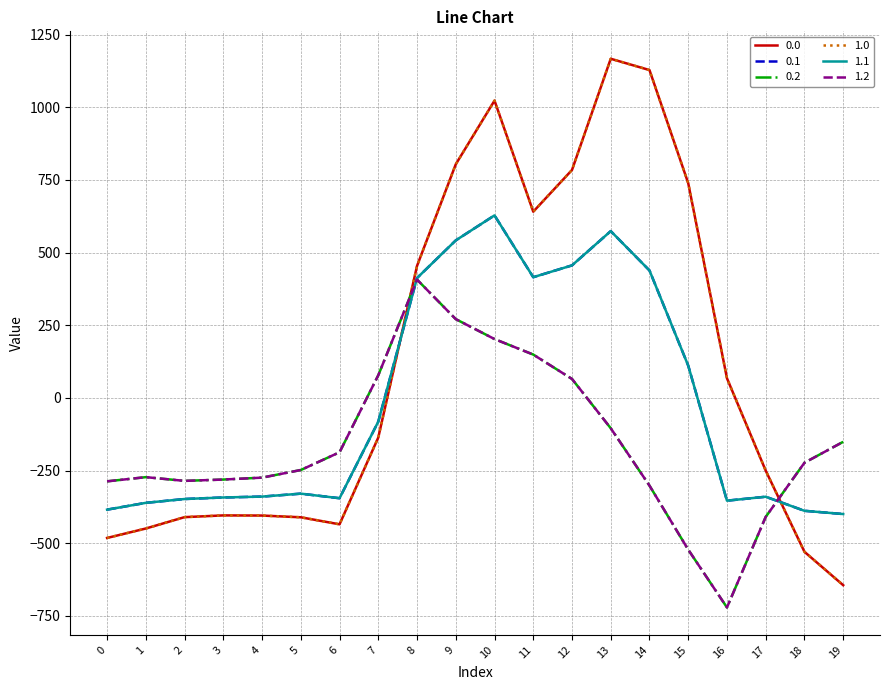

Is it true that 1.2 equals -259.6 at 6?

False